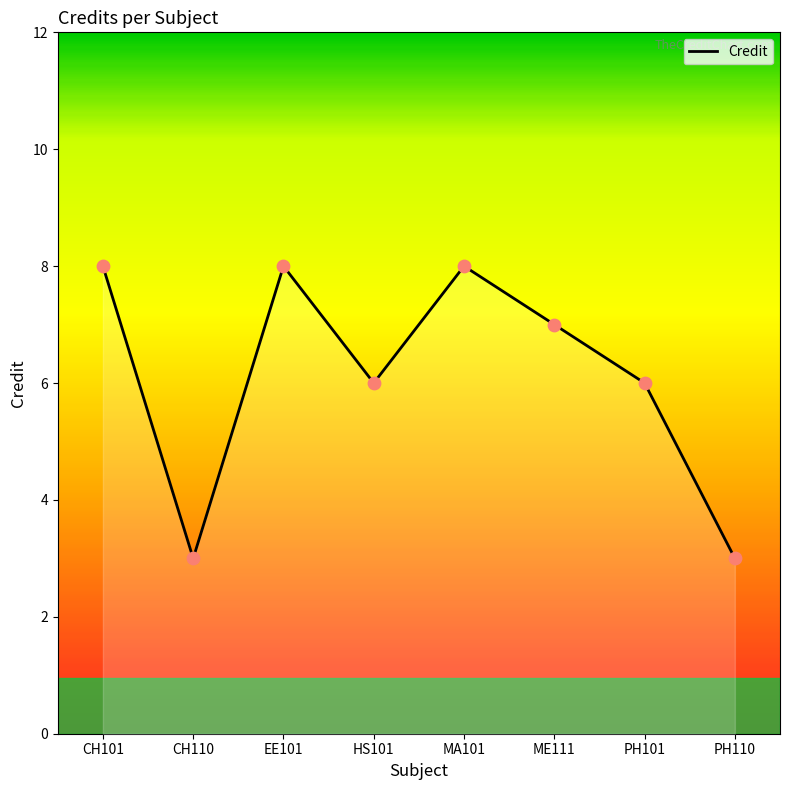

What is the ratio of the value at HS101 to the value at ME111?

0.9